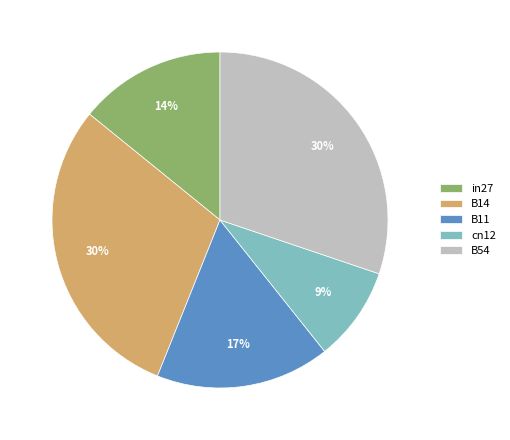

To the nearest percent, what is the difference between the B54 and cn12 slice percentages?

21%